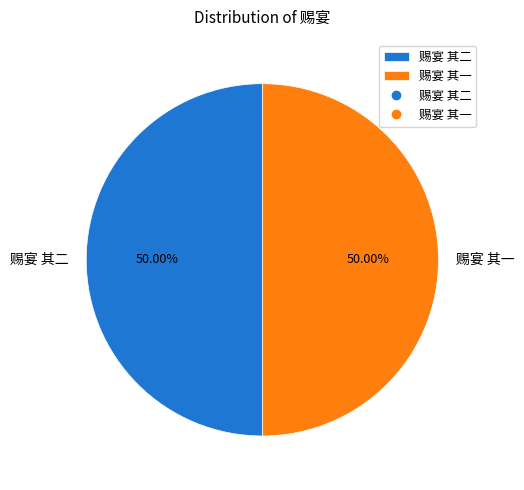

The 赐宴 其一 slice represents 50% of the pie. True or false?

True